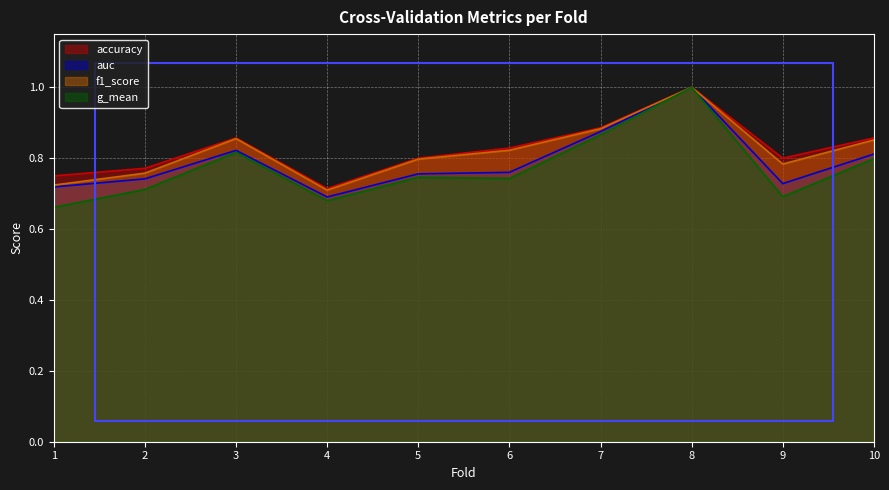

Is the value of accuracy at 4 greater than the value of auc at 4?

Yes